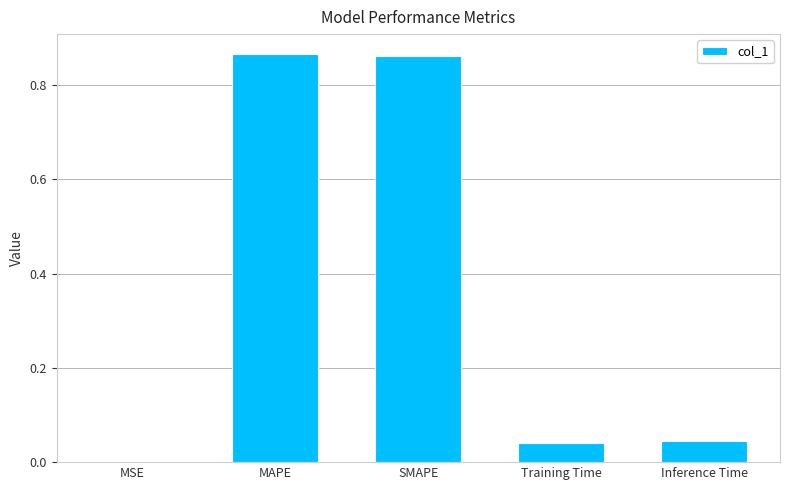

What is the sum of all values?

1.8